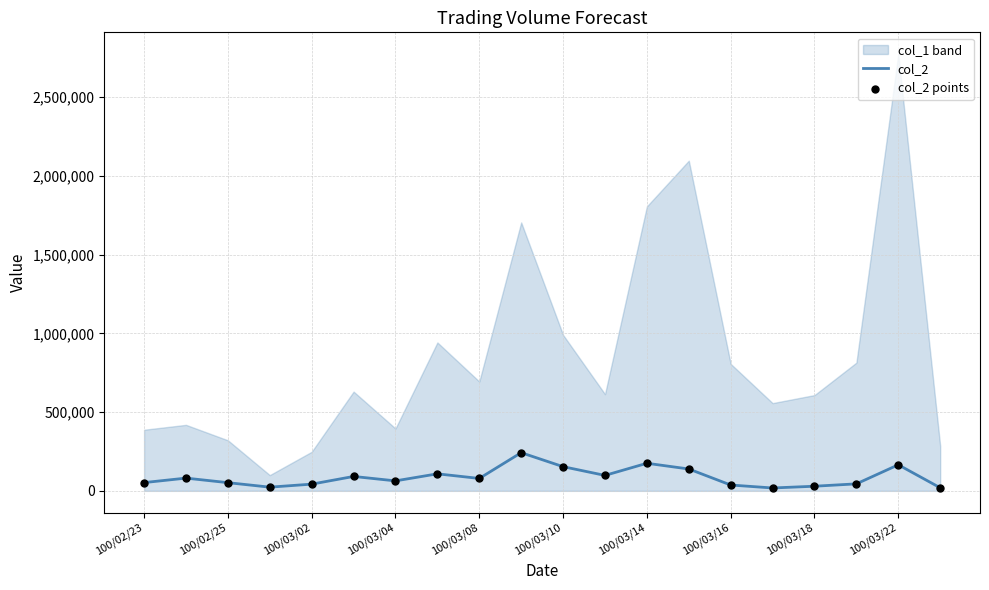

The value of col_2 at 100/03/04 is 63360. True or false?

True